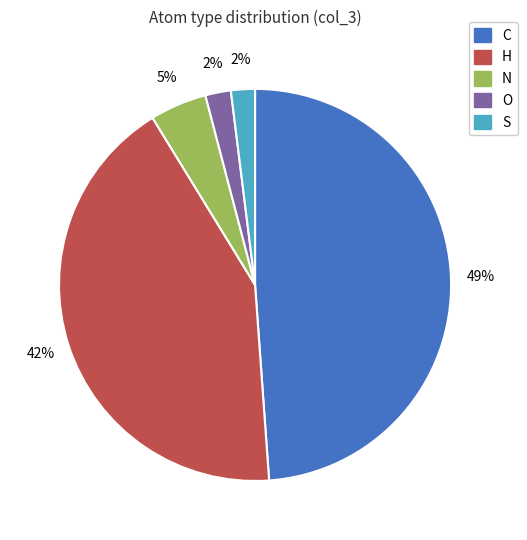

Combined, do H and S account for over 50%?

No